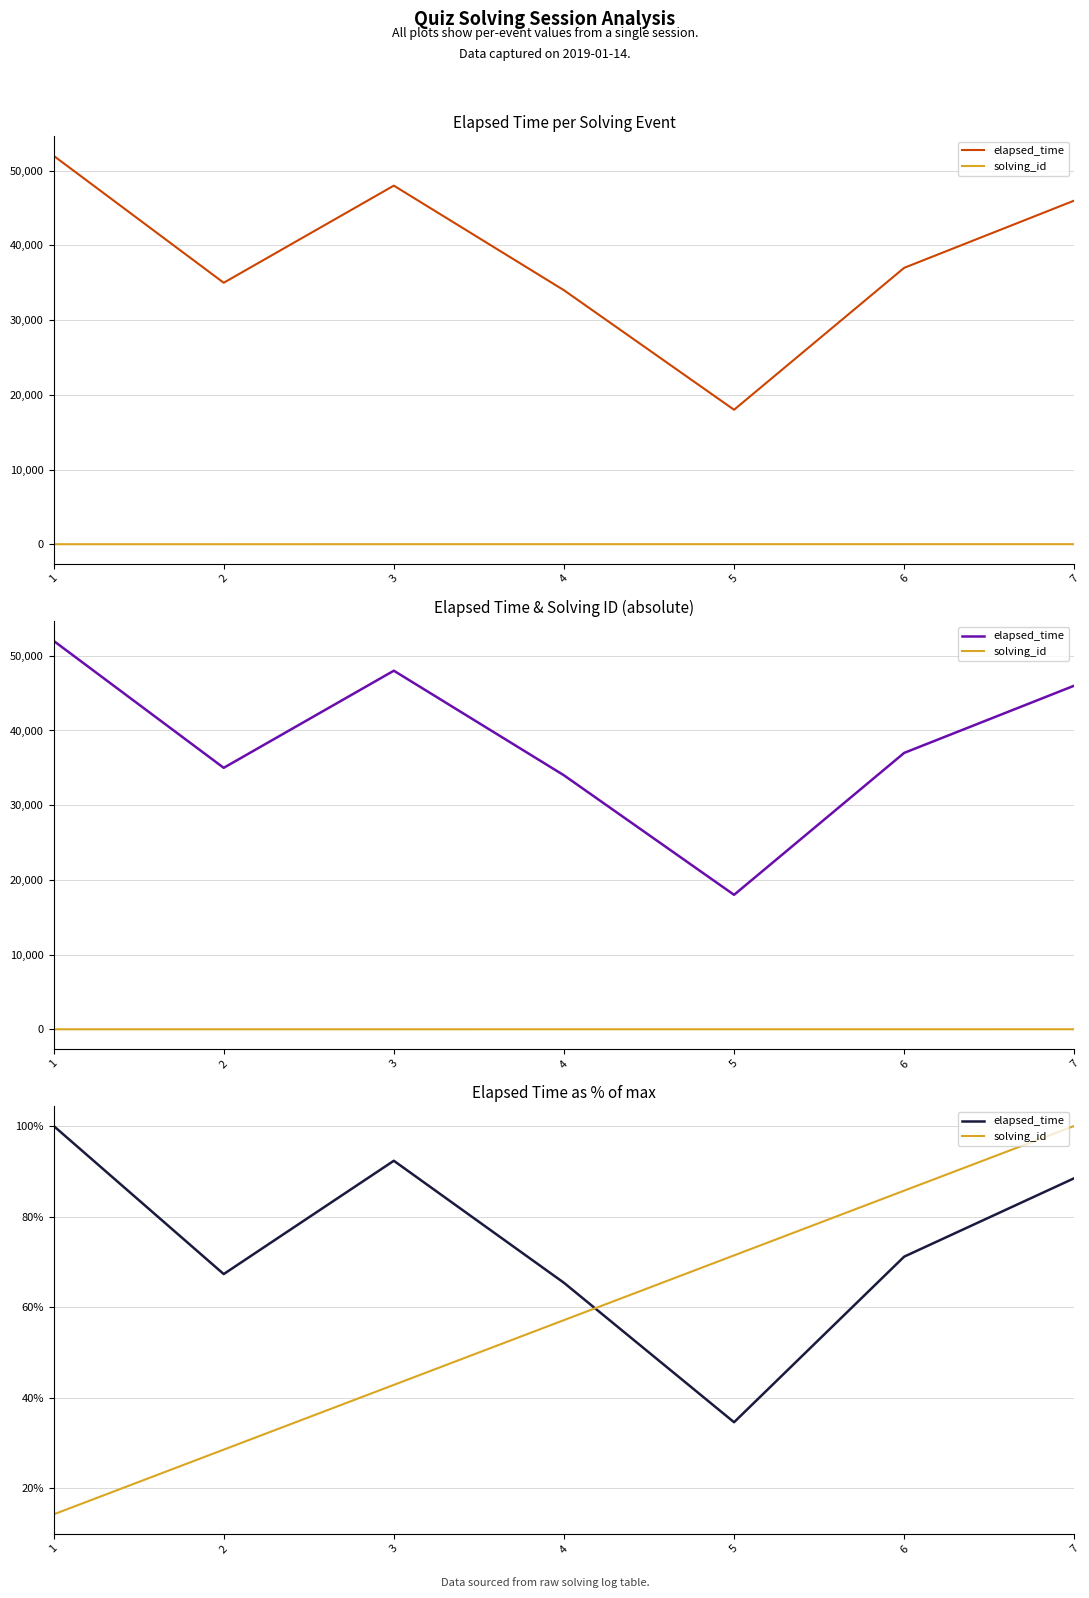

Where do solving_id and elapsed_time first cross each other?

4 and 5